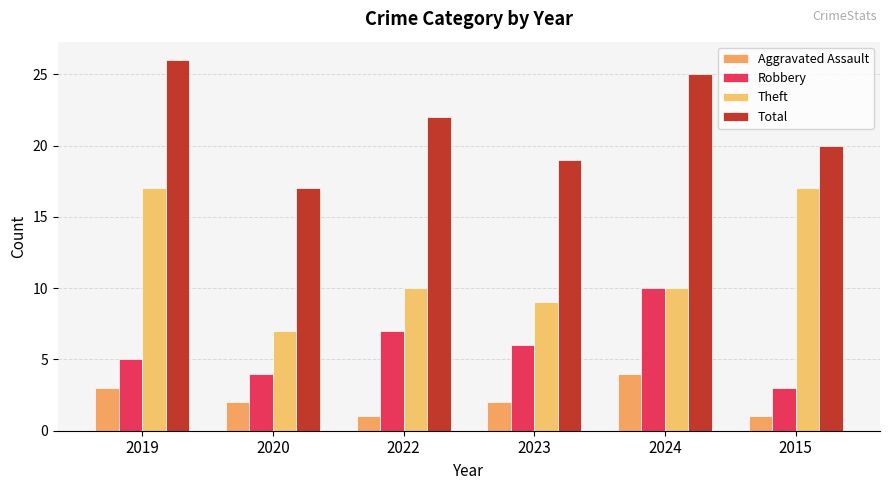

At which category does the chart reach its peak across all series?

2019